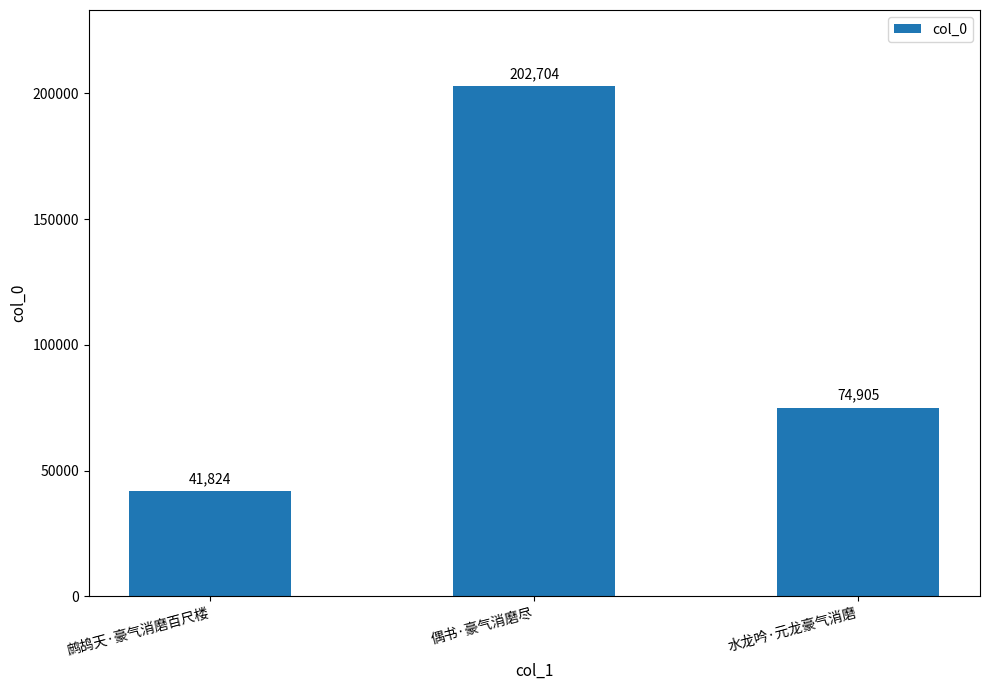

What is the difference between the values at 偶书·豪气消磨尽 and 水龙吟·元龙豪气消磨?

127799